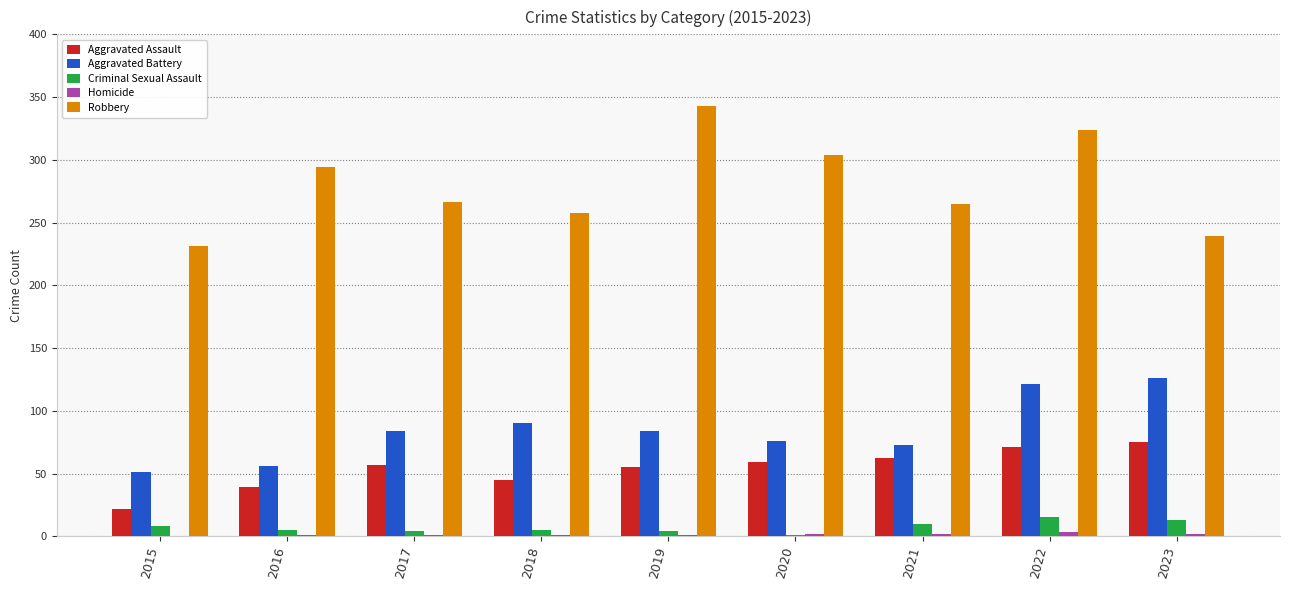

At which category is the sum across all series the highest?

2022